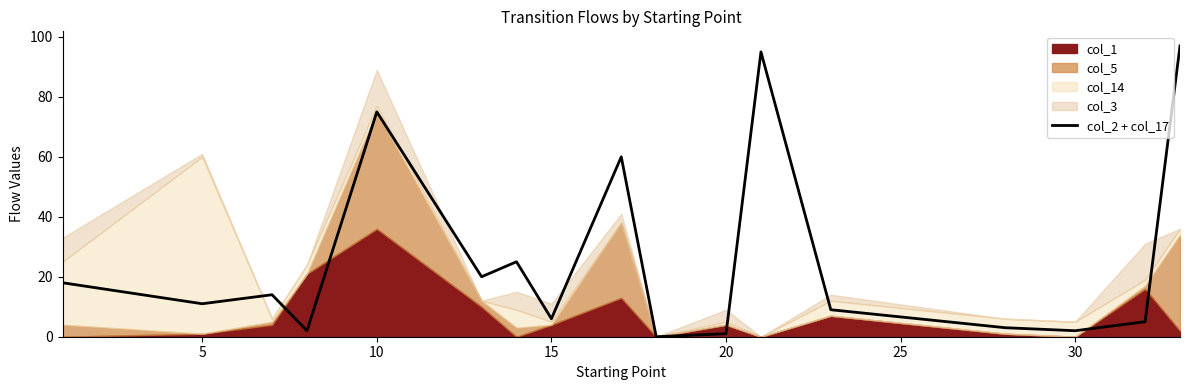

The value of col_2 + col_17 at 5 is 17. True or false?

False